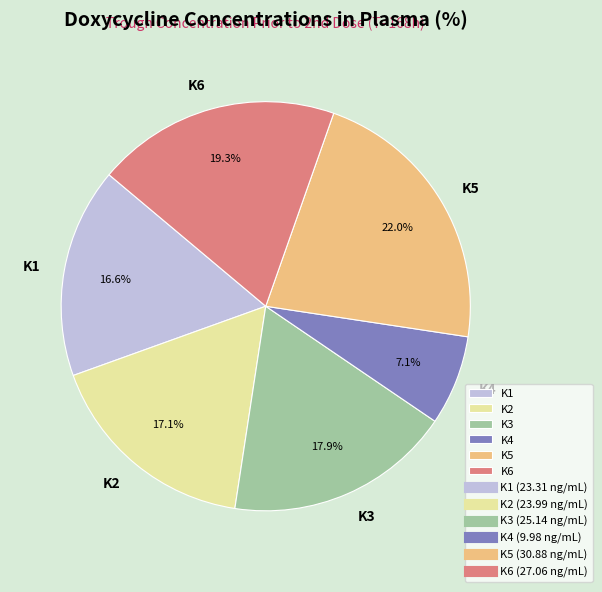

What is the total percentage of K1 and K5?

38.6%